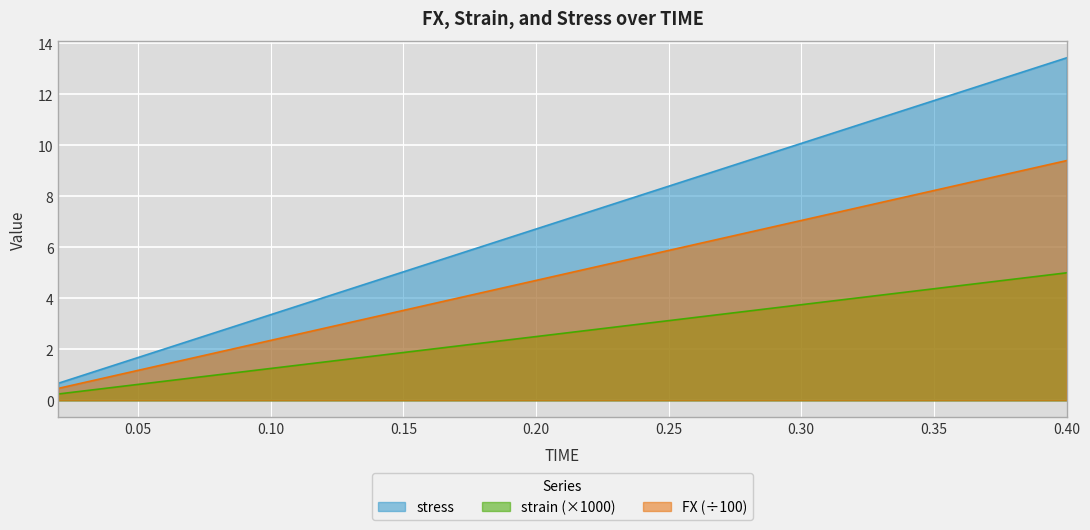

True or false: strain and FX intersect in this chart.

False